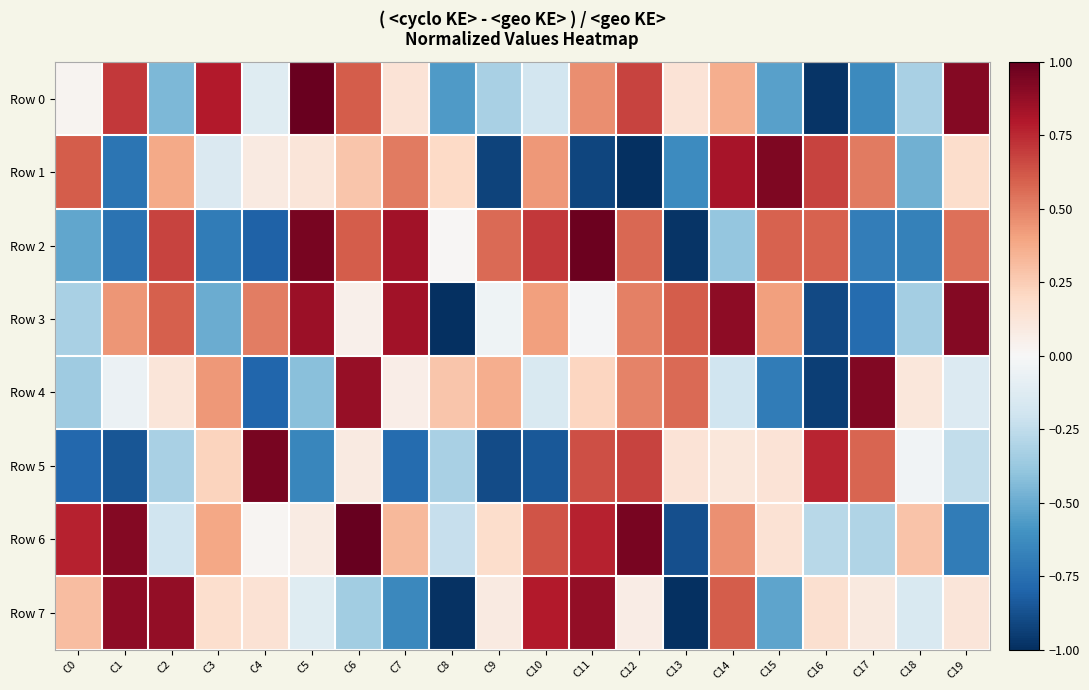

Rank the series at C17 from highest to lowest value.

Row 4, Row 5, Row 1, Row 7, Row 6, Row 0, Row 2, Row 3